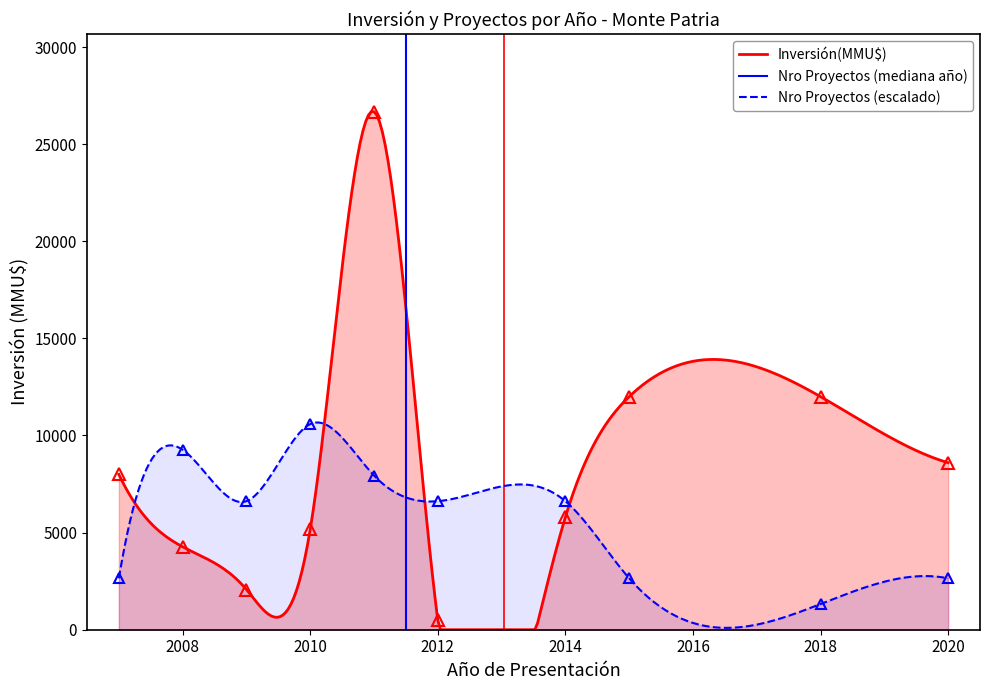

What is the minimum value for Nro Proyectos?

1323.3